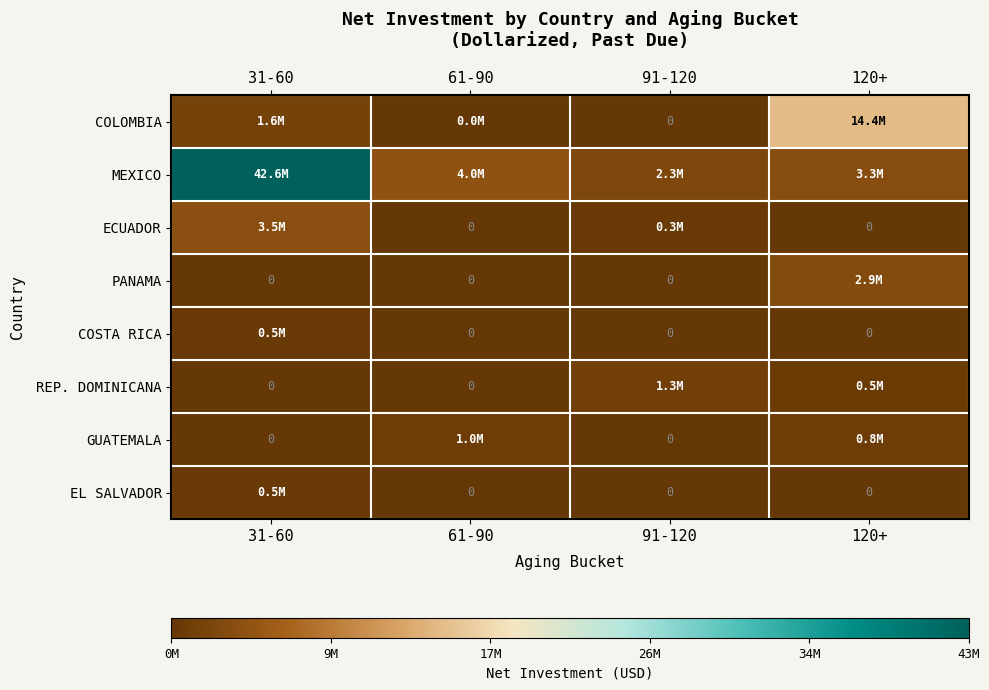

Which label corresponds to the smallest value in the chart?

91-120